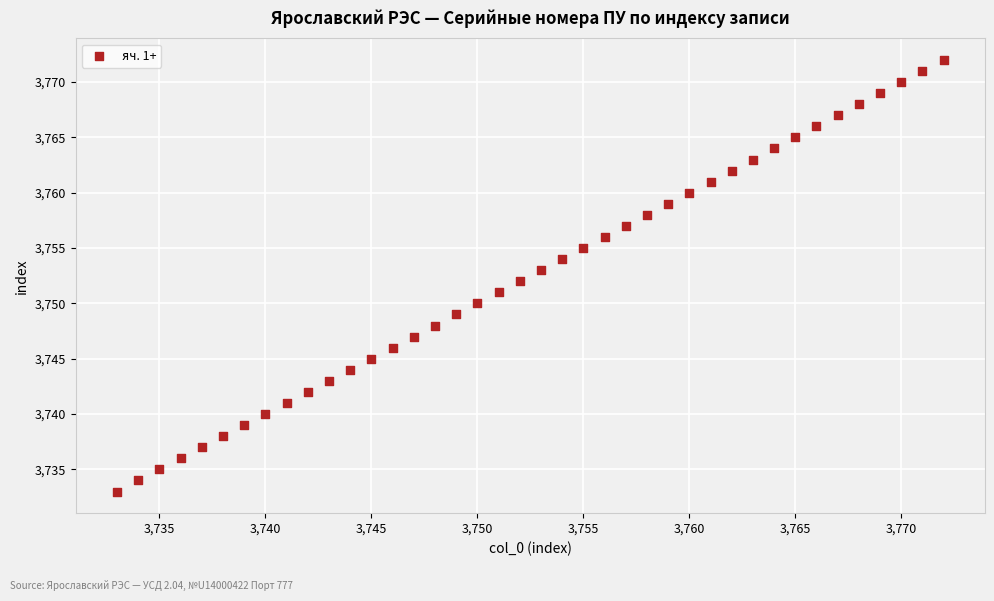

What is the range of Y values (max minus min)?

39